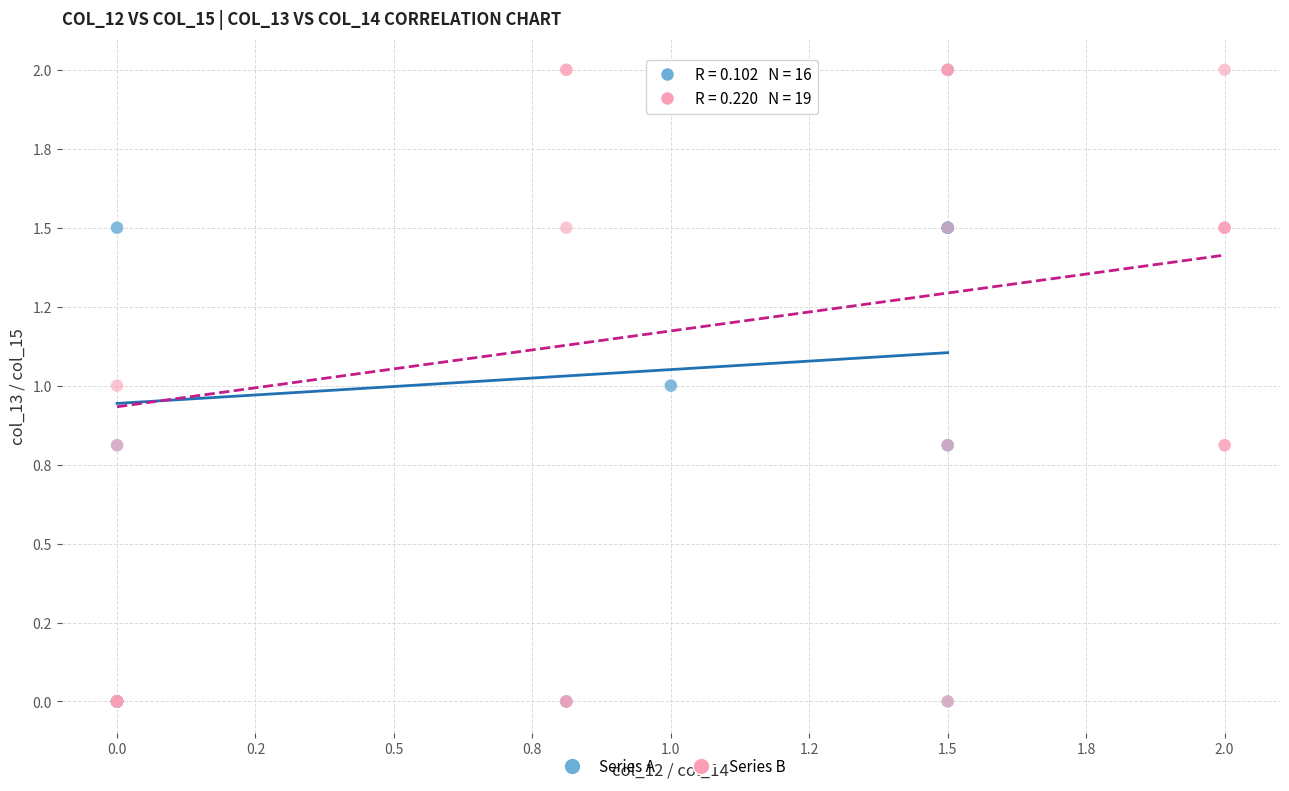

What are all the series names shown in the legend?

Series A, Series B